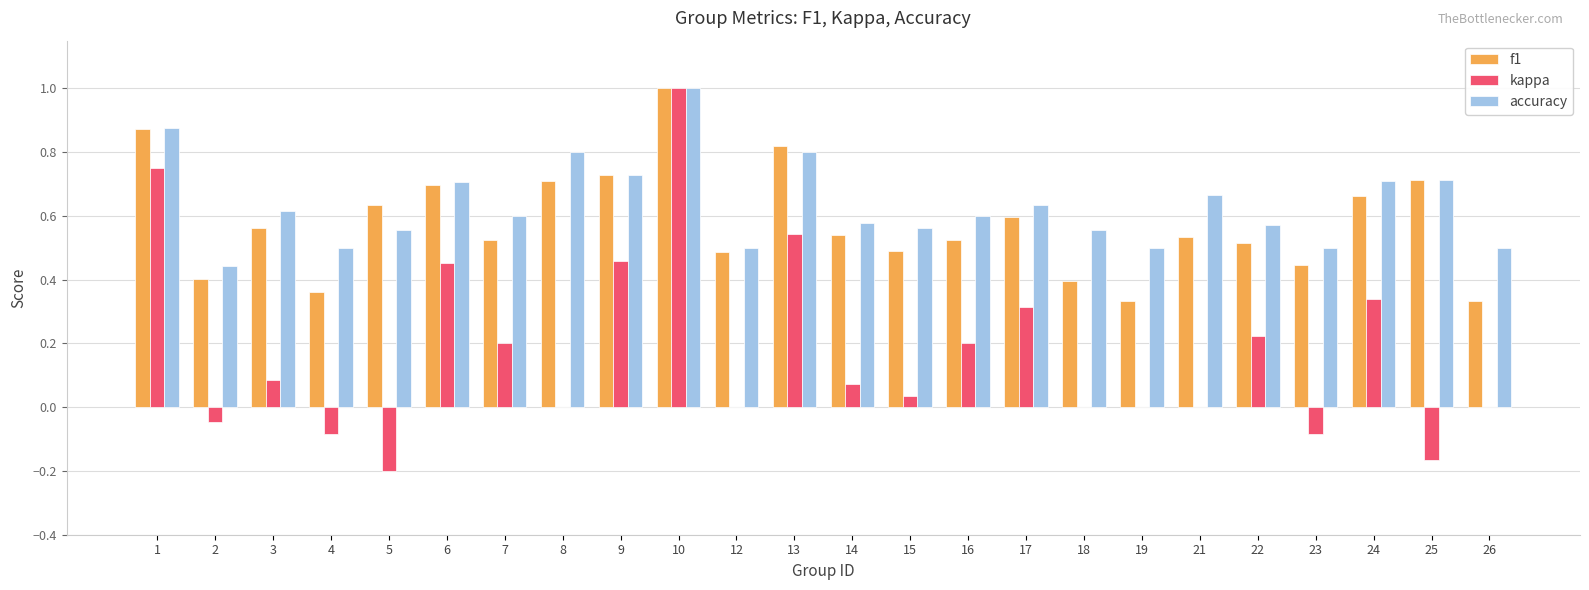

Is the value of kappa at 6 greater than the value of accuracy at 3?

No